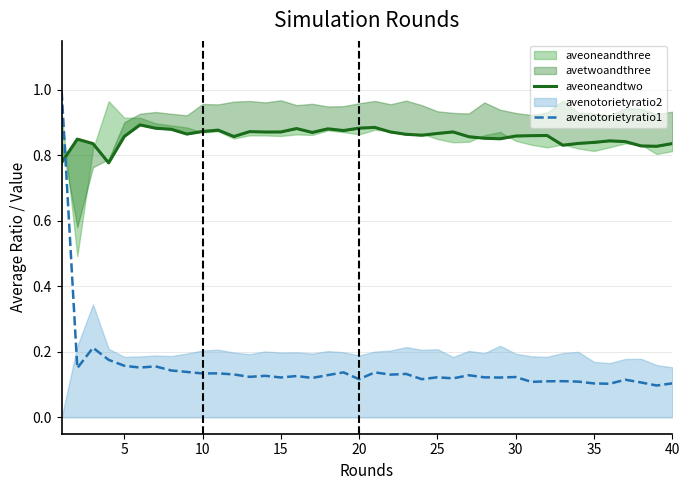

What is the highest value of the avenotorietyratio1 series?

1.0